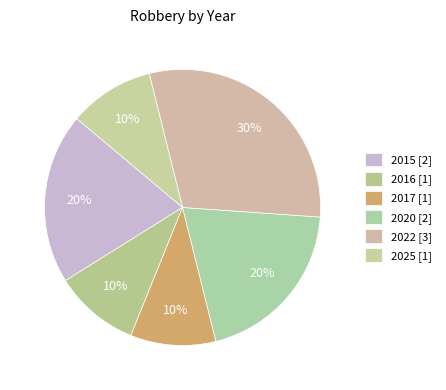

Count the number of slices in the pie.

6